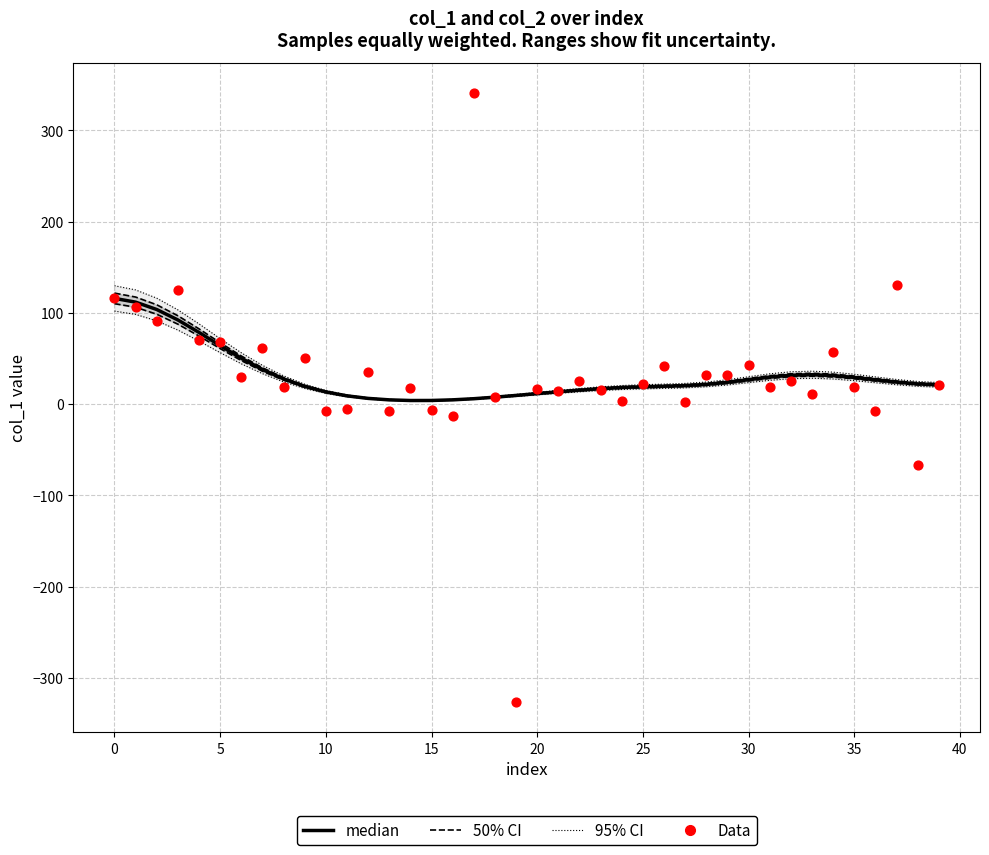

Which series reaches the maximum Y coordinate?

Data